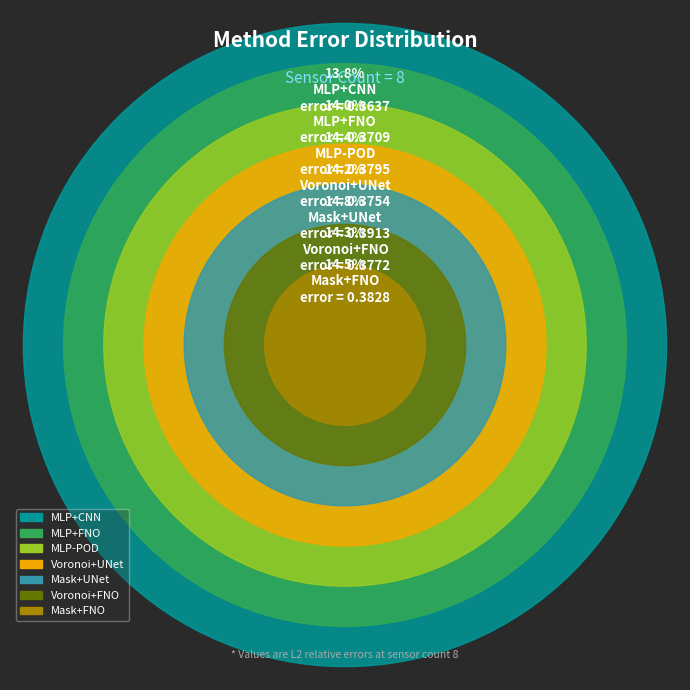

To the nearest percent, what portion does MLP+CNN represent?

14%